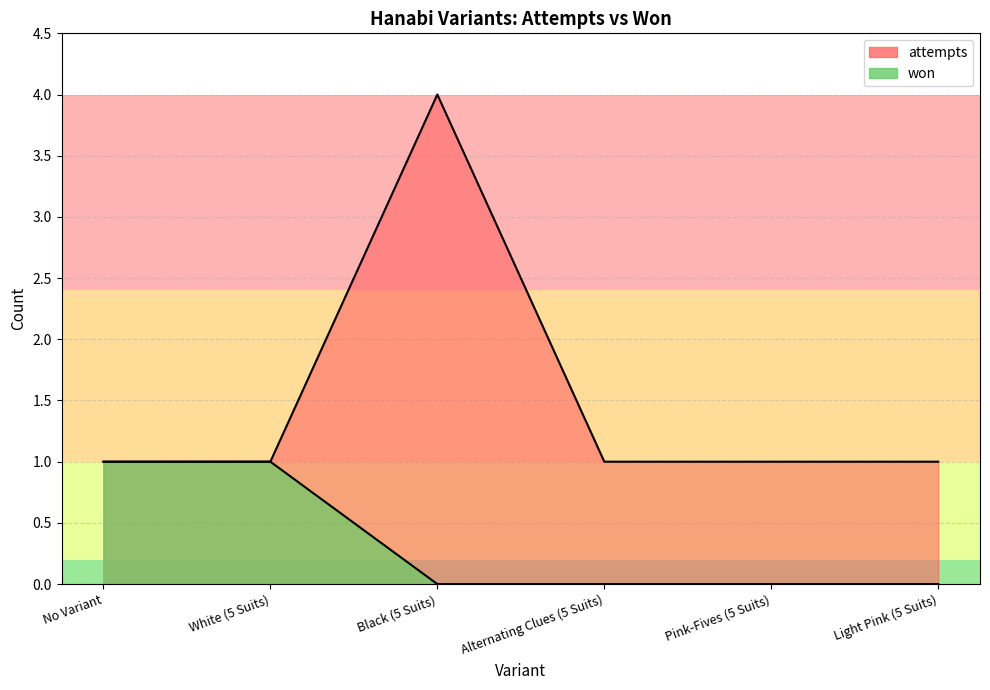

Which category has the lowest value in the won series?

Black (5 Suits)